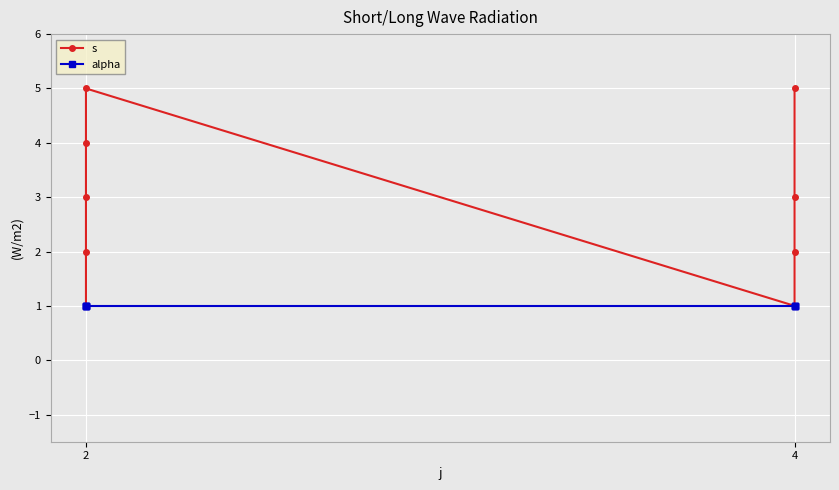

True or false: alpha has a value of 0 at 2.

False